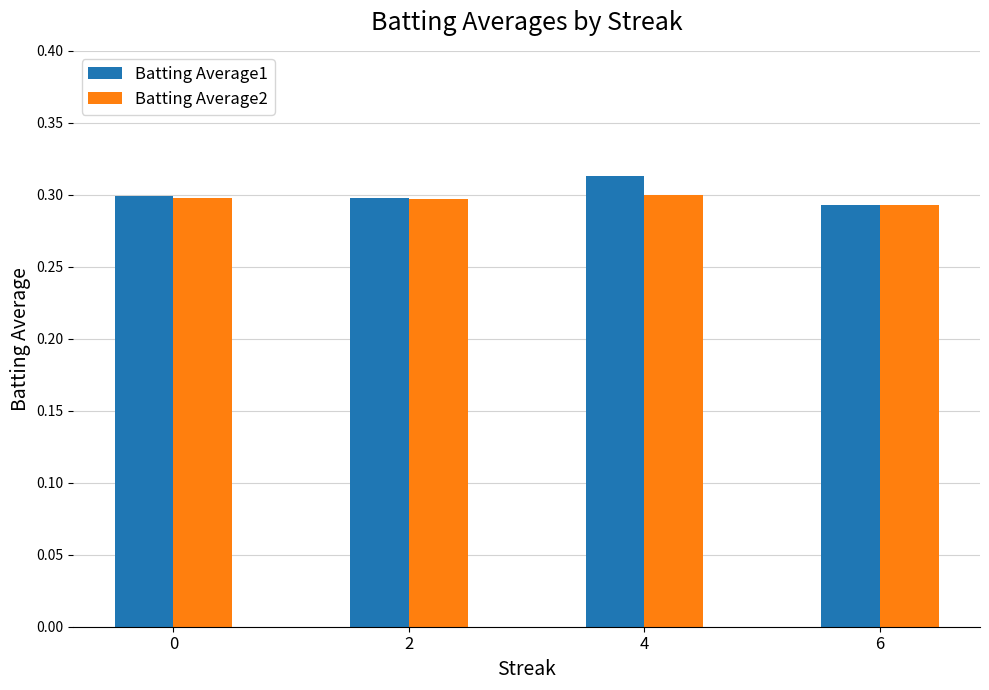

Which label corresponds to the largest value in the chart?

4